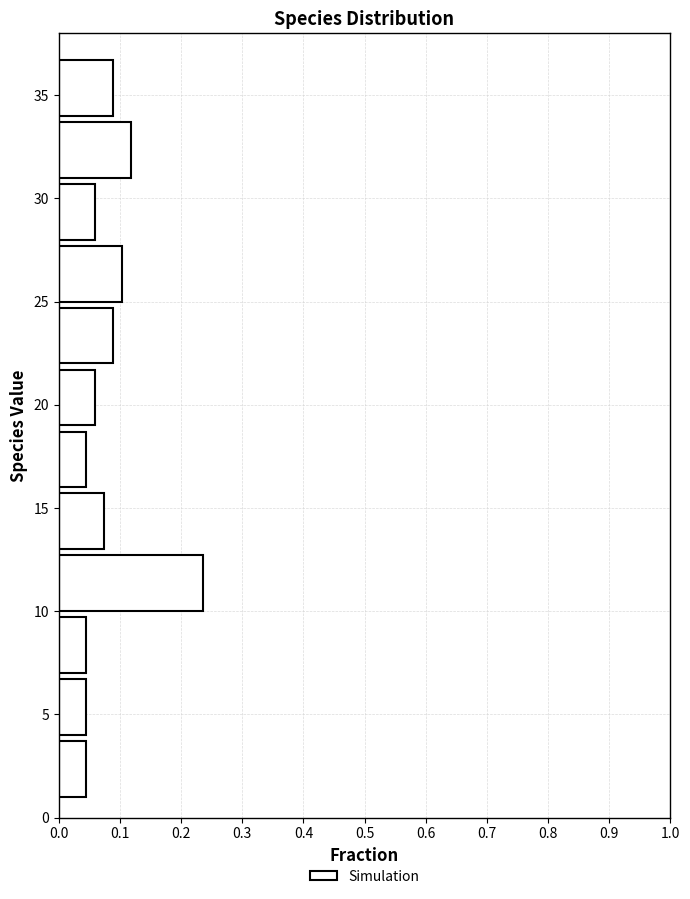

How long is the bar that spans 22 to 25 on the y-axis? The values are not printed on the chart, so give them approximately, as read against the axis.

0.09